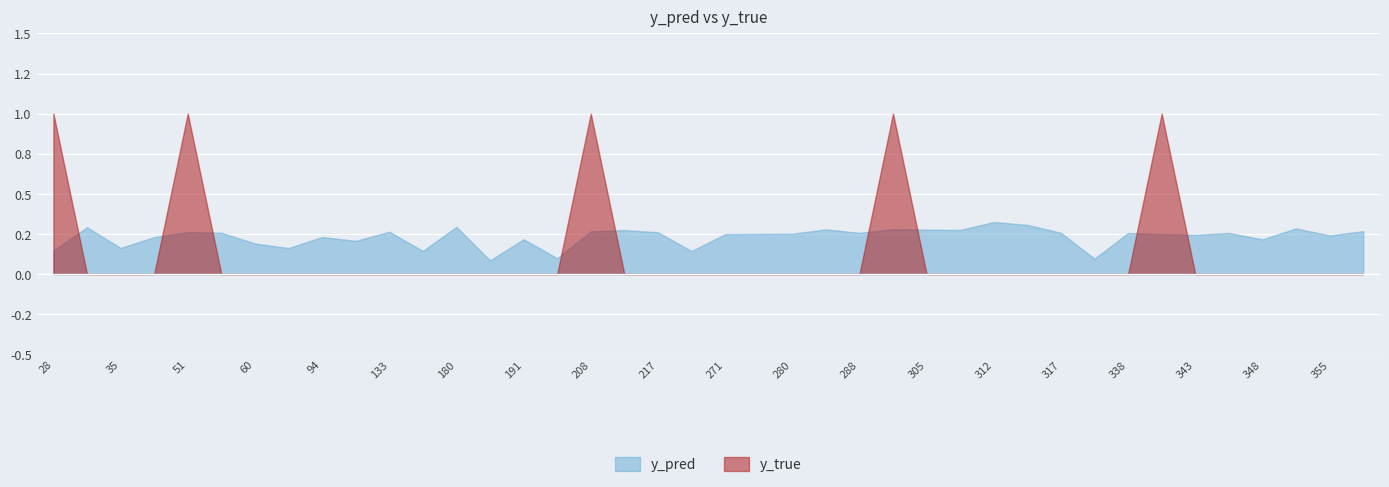

What is the average value of the y_pred series?

0.2